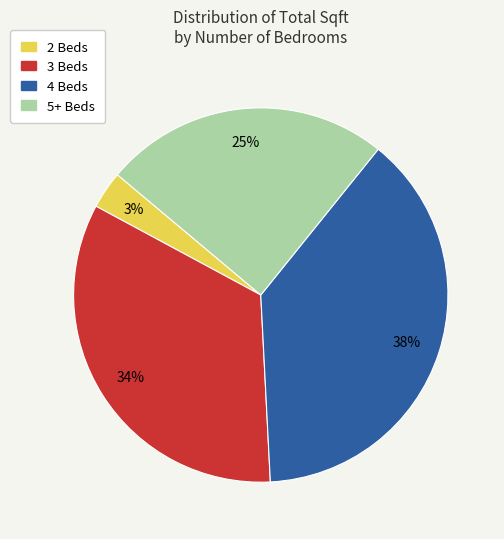

Combined, do 5+ Beds and 2 Beds account for over 50%?

No